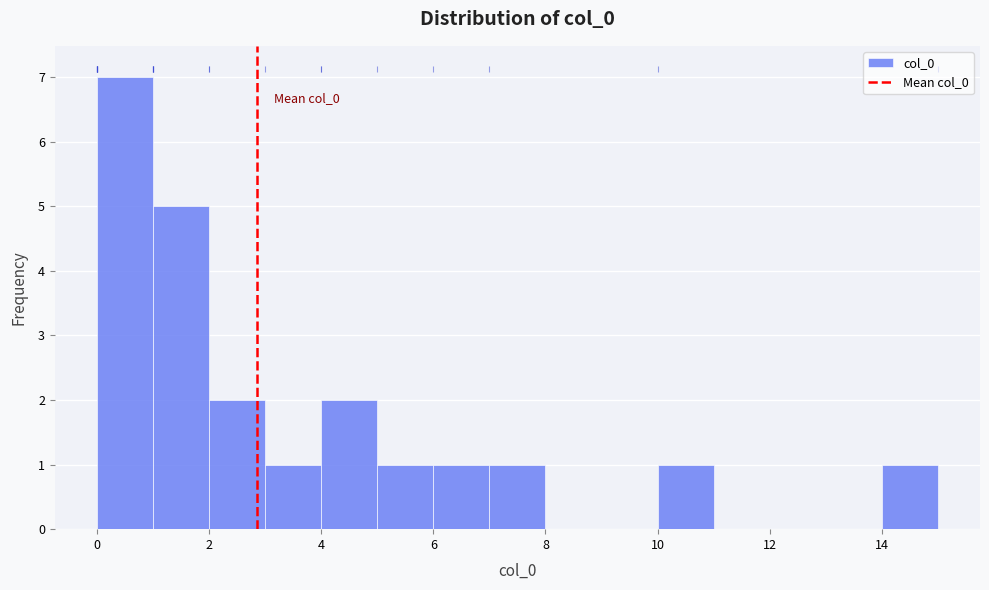

Which range on the x-axis has the tallest bar?

0 to 1